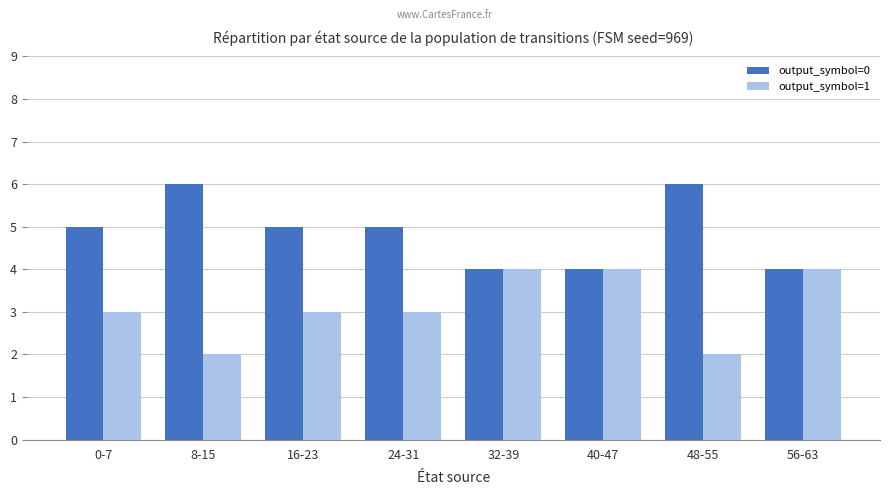

What position from the right is 0-7?

8